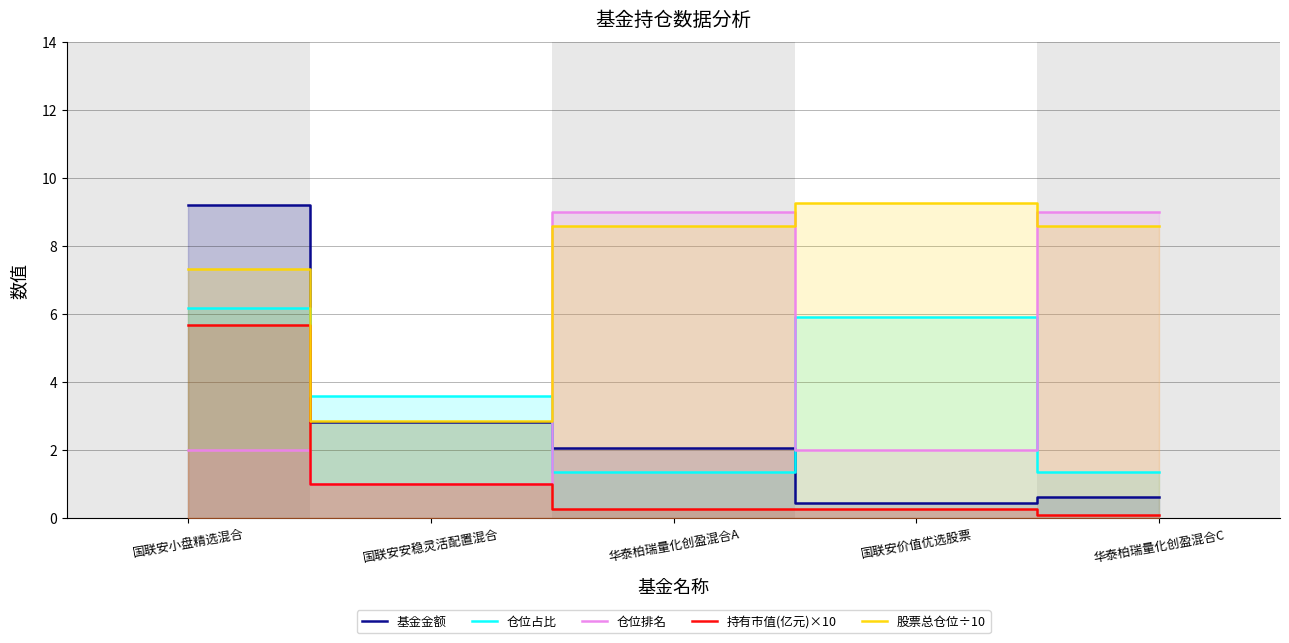

After their last crossing, which series has the higher values: 基金金额 or 仓位占比?

仓位占比